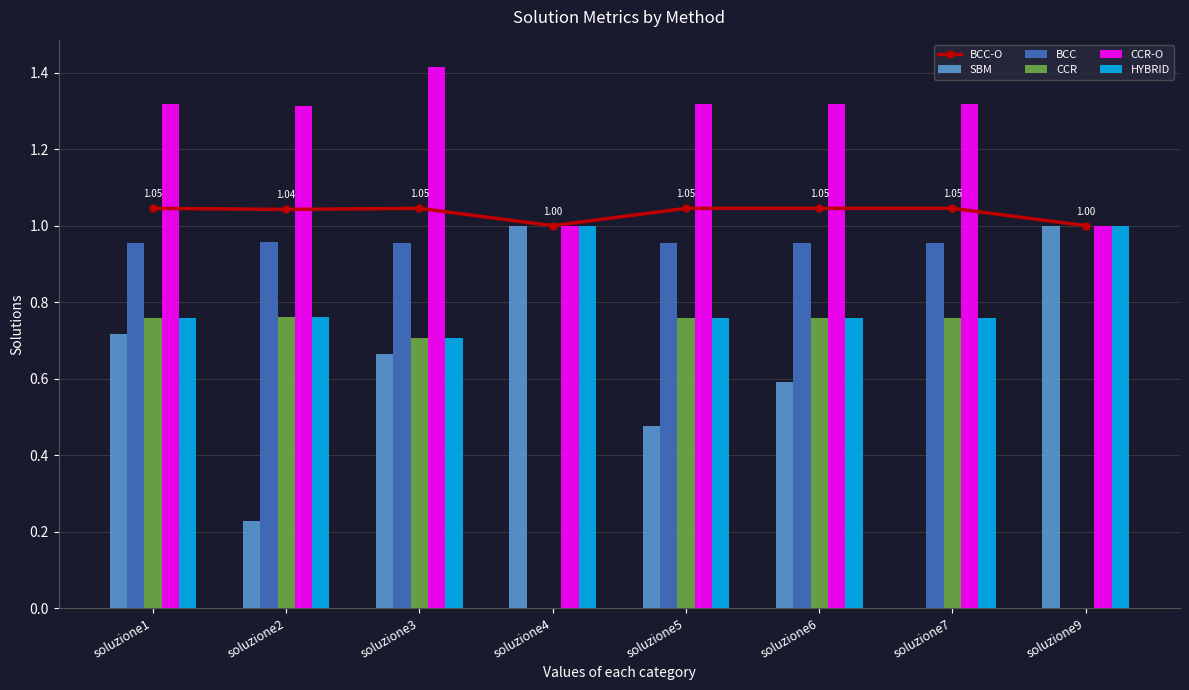

What is the sum of all BCC values?

5.7